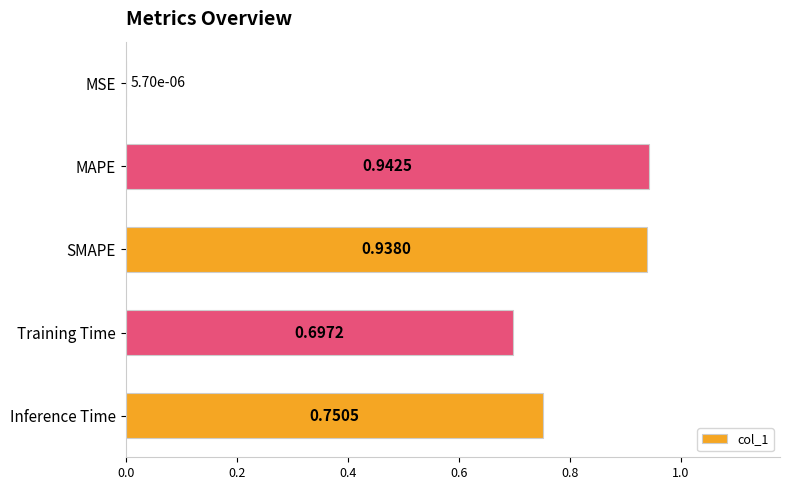

Which has a higher value, MAPE or Inference Time?

MAPE